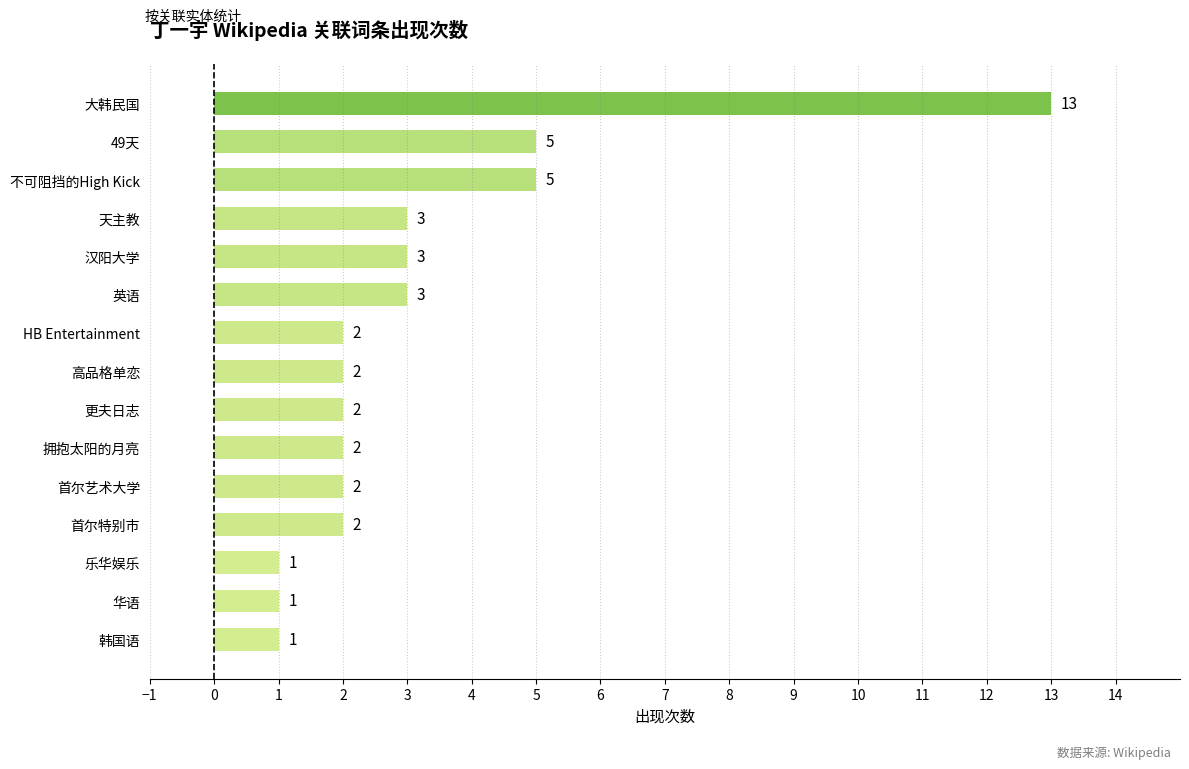

Read the value at 天主教.

3